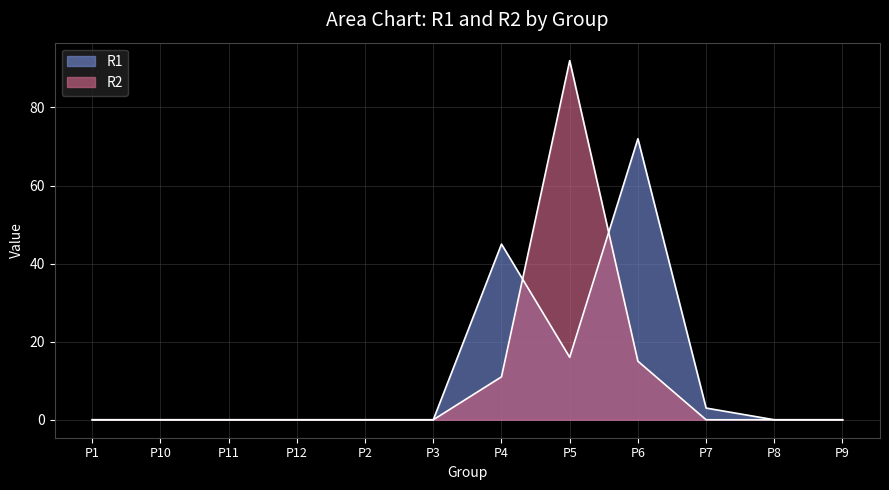

At how many categories does at least one series exceed 16?

3